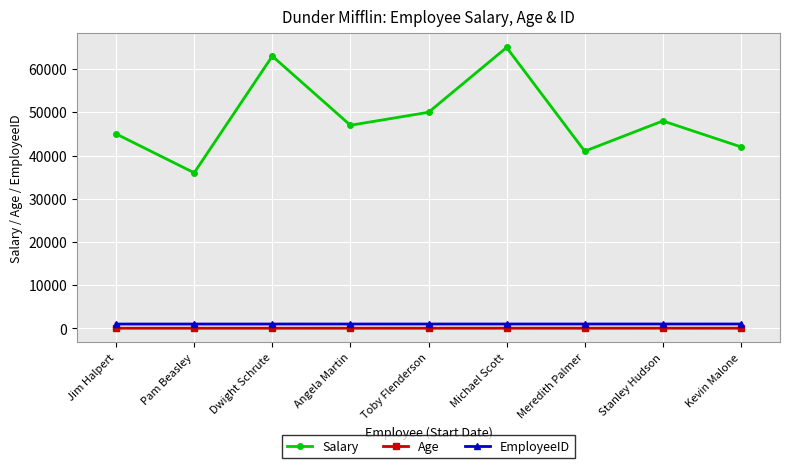

At which category is the sum across all series the highest?

Michael Scott